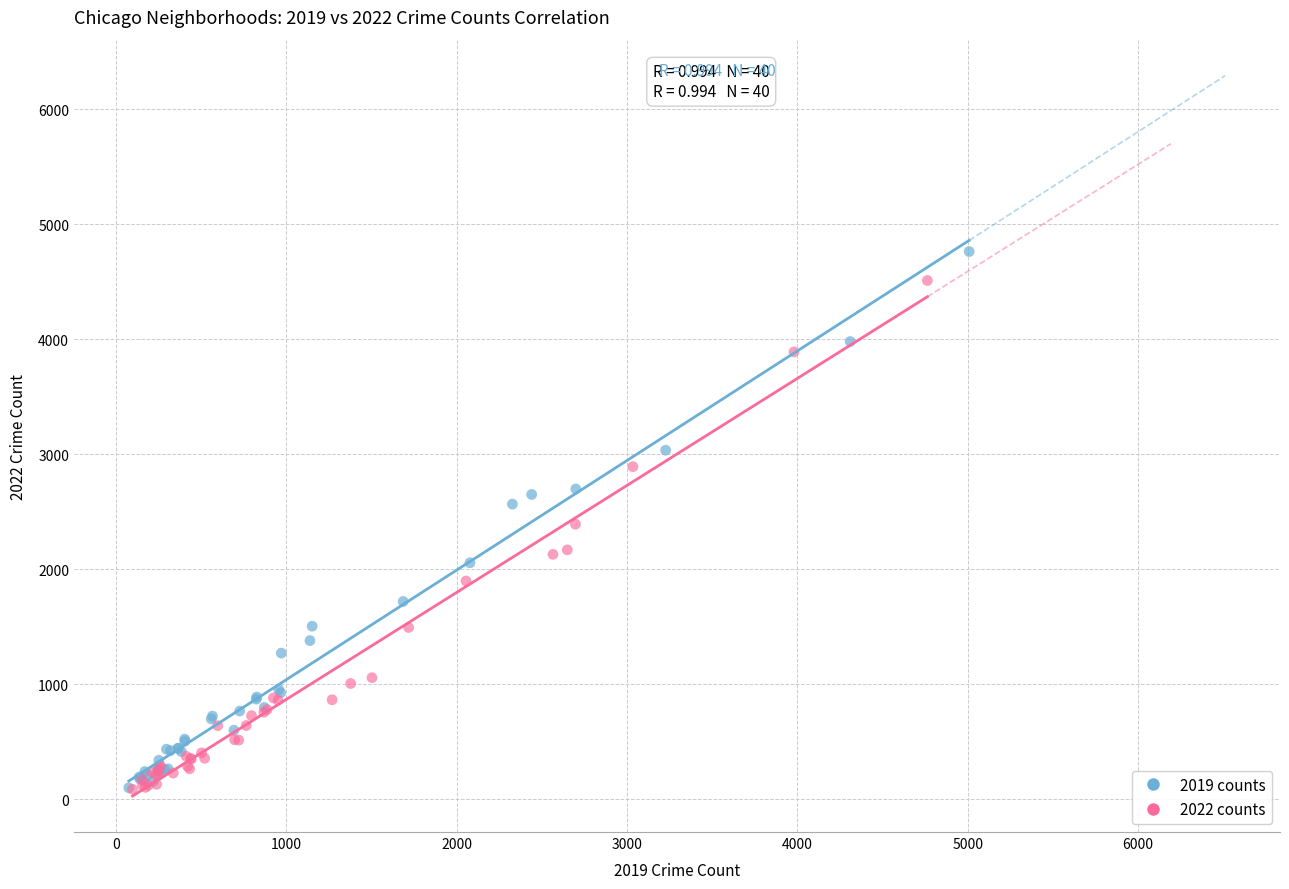

Which series has the largest Y range (max minus min)?

2019 counts